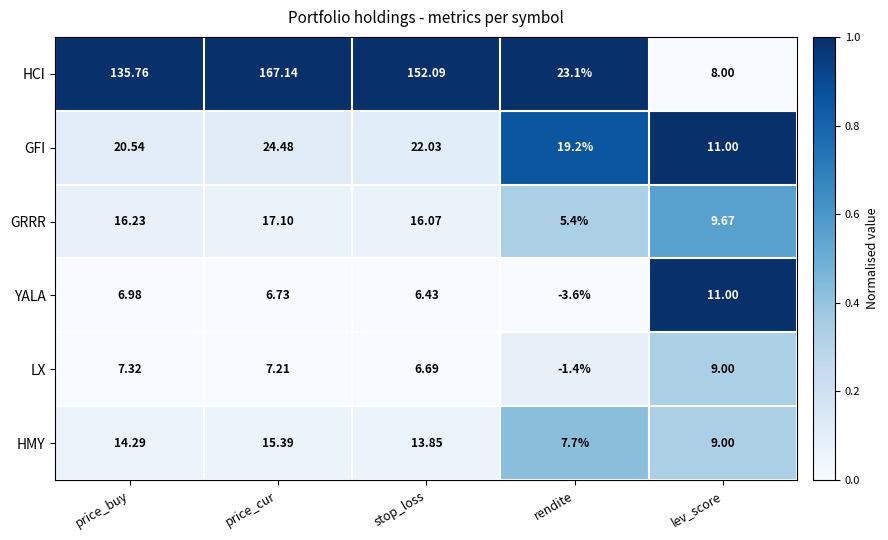

At which category is the sum across all series the highest?

price_cur